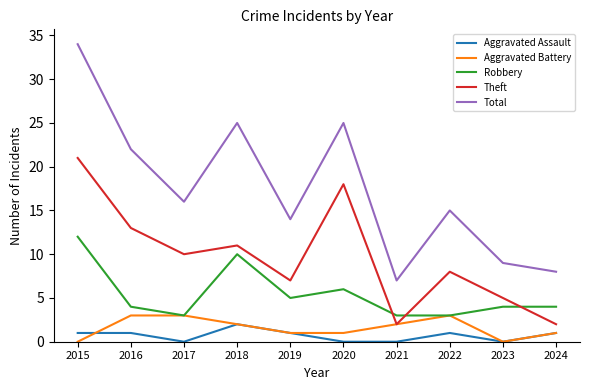

Reading left to right, extract all data points from this chart.

Aggravated Assault: 2015=1	2016=1	2017=0	2018=2	2019=1	2020=0	2021=0	2022=1	2023=0	2024=1
Aggravated Battery: 2015=0	2016=3	2017=3	2018=2	2019=1	2020=1	2021=2	2022=3	2023=0	2024=1
Robbery: 2015=12	2016=4	2017=3	2018=10	2019=5	2020=6	2021=3	2022=3	2023=4	2024=4
Theft: 2015=21	2016=13	2017=10	2018=11	2019=7	2020=18	2021=2	2022=8	2023=5	2024=2
Total: 2015=34	2016=22	2017=16	2018=25	2019=14	2020=25	2021=7	2022=15	2023=9	2024=8